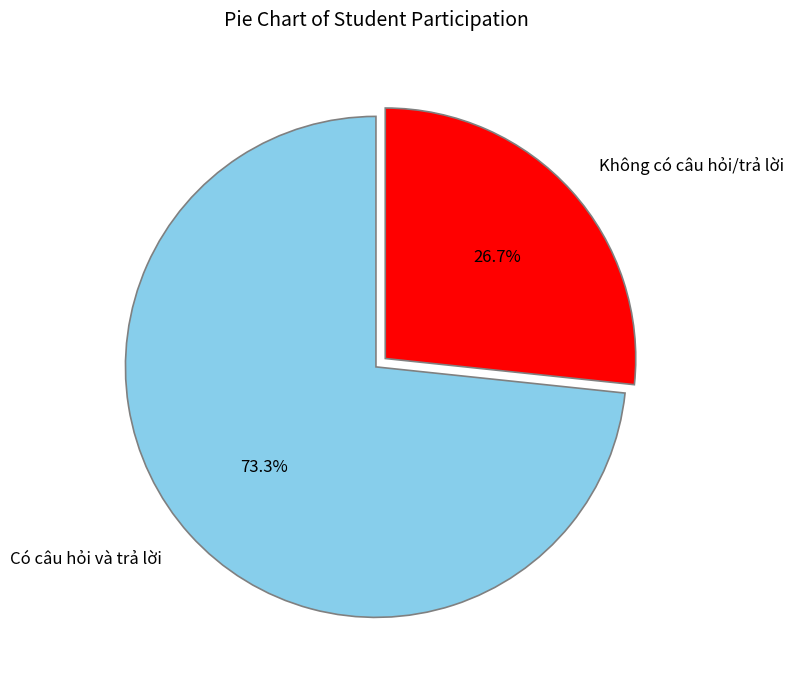

To the nearest percent, what is the difference between the Có câu hỏi và trả lời and Không có câu hỏi/trả lời slice percentages?

47%